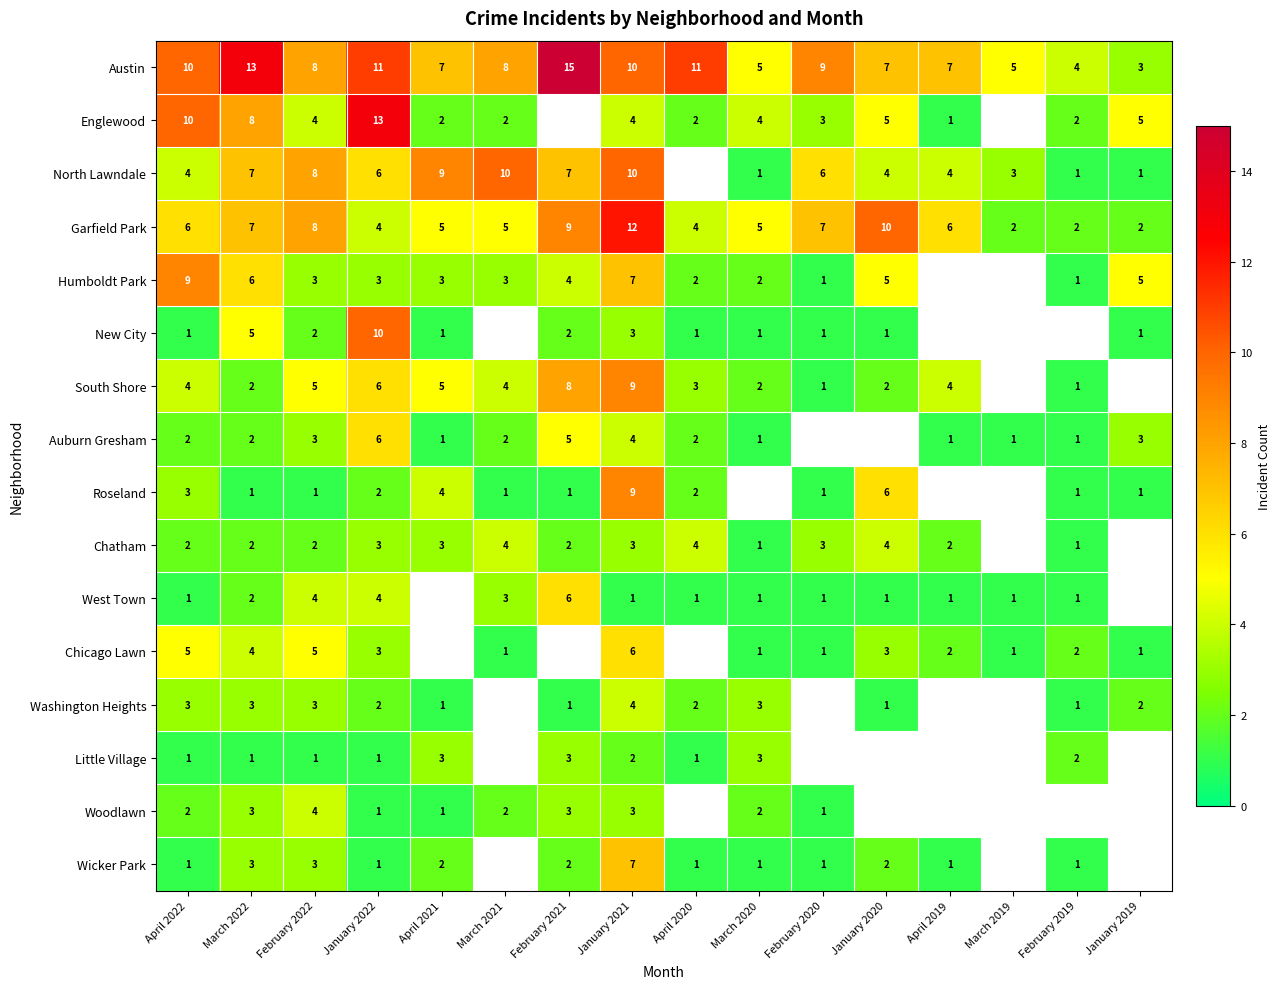

What is the difference between the highest and lowest values at March 2022?

12.0